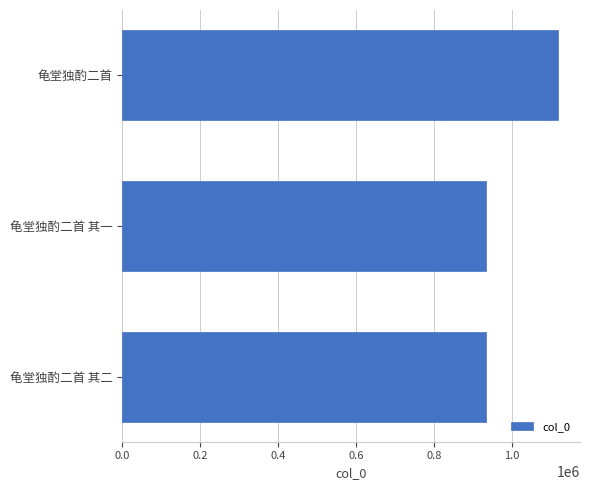

What is the value of the 2nd bar from the top?

932422